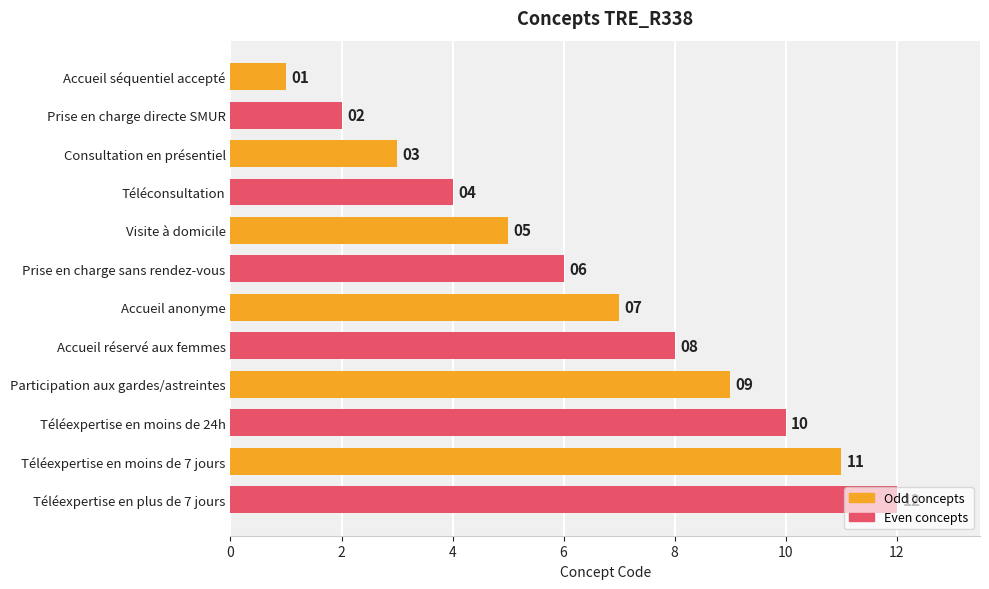

Rank the categories by value from highest to lowest.

Téléexpertise en plus de 7 jours, Téléexpertise en moins de 7 jours, Téléexpertise en moins de 24h, Participation aux gardes/astreintes, Accueil réservé aux femmes, Accueil anonyme, Prise en charge sans rendez-vous, Visite à domicile, Téléconsultation, Consultation en présentiel, Prise en charge directe SMUR, Accueil séquentiel accepté